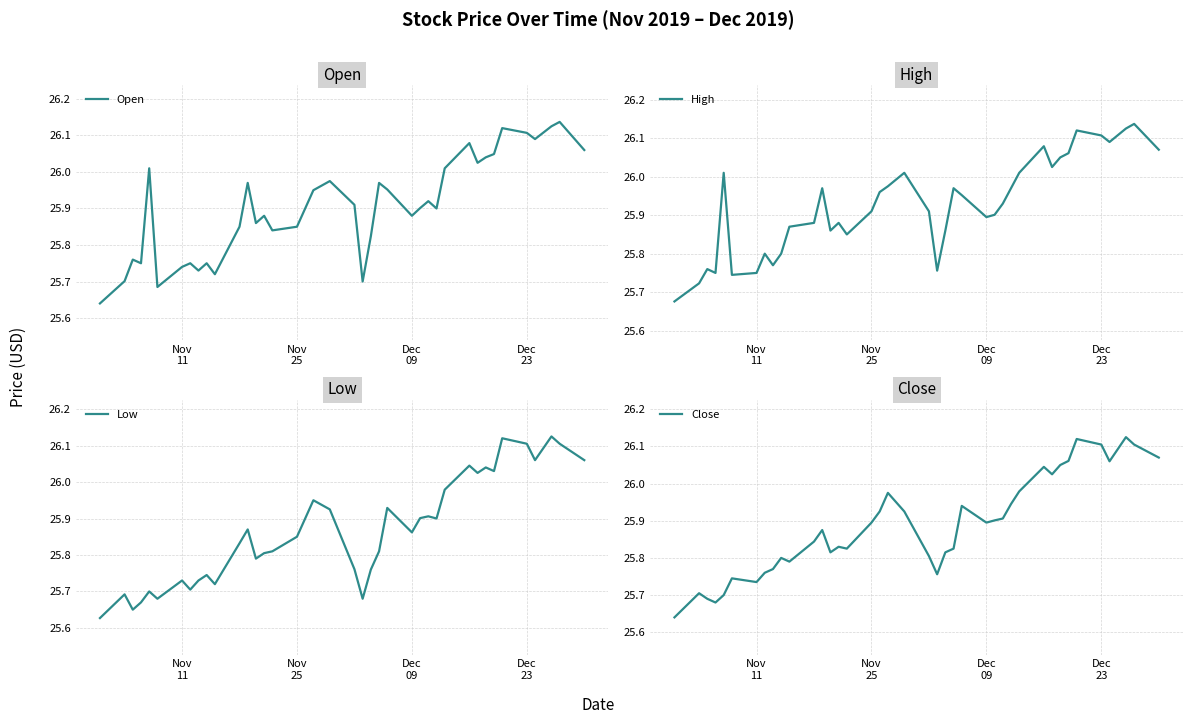

True or false: Open has more than 2 interior local peaks.

True